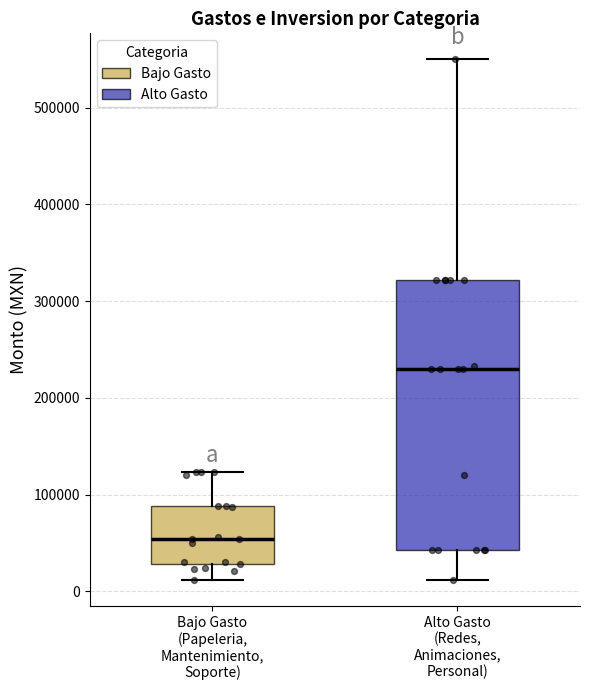

Where is the upper edge of the box for Alto Gasto (Redes, Animaciones, Personal) on the y-axis? The values are not printed on the chart, so give them approximately, as read against the axis.

320000